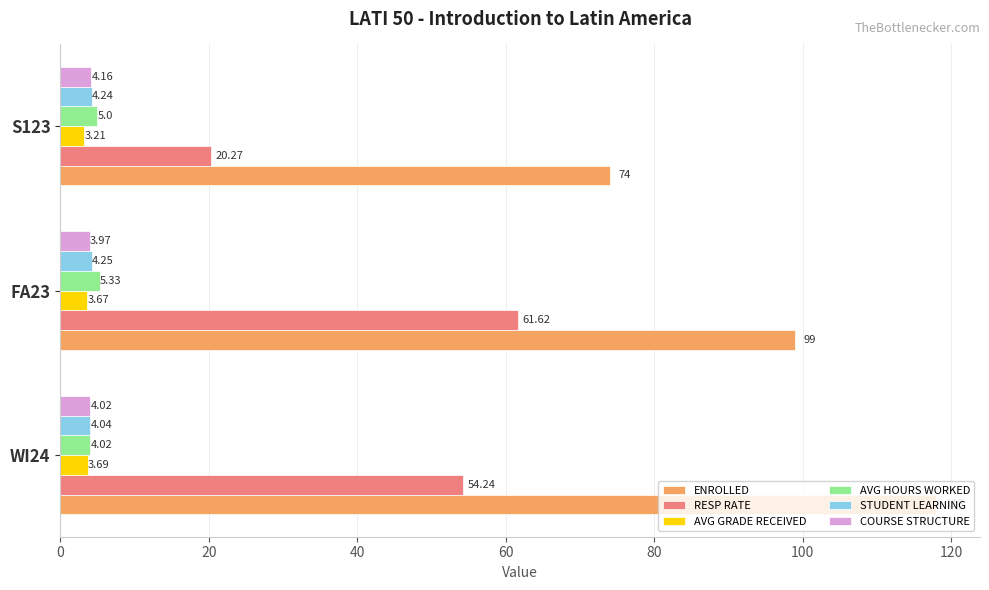

Which series has the largest range (max minus min)?

ENROLLED